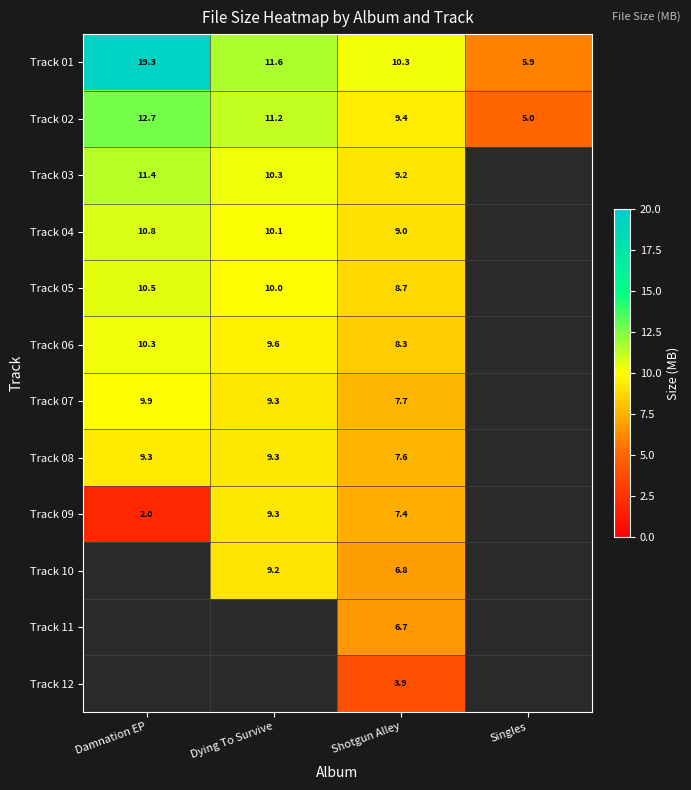

What is the difference between the Track 01 values at Damnation EP and Singles?

13.4